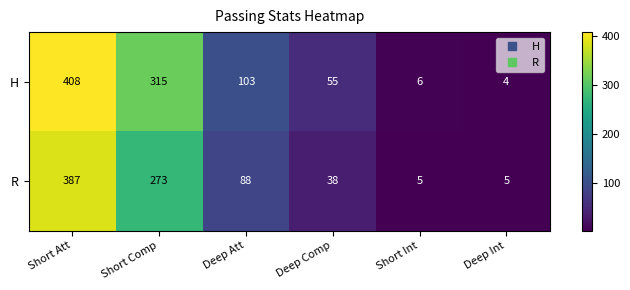

Rank the series by their average value, from lowest to highest.

R, H